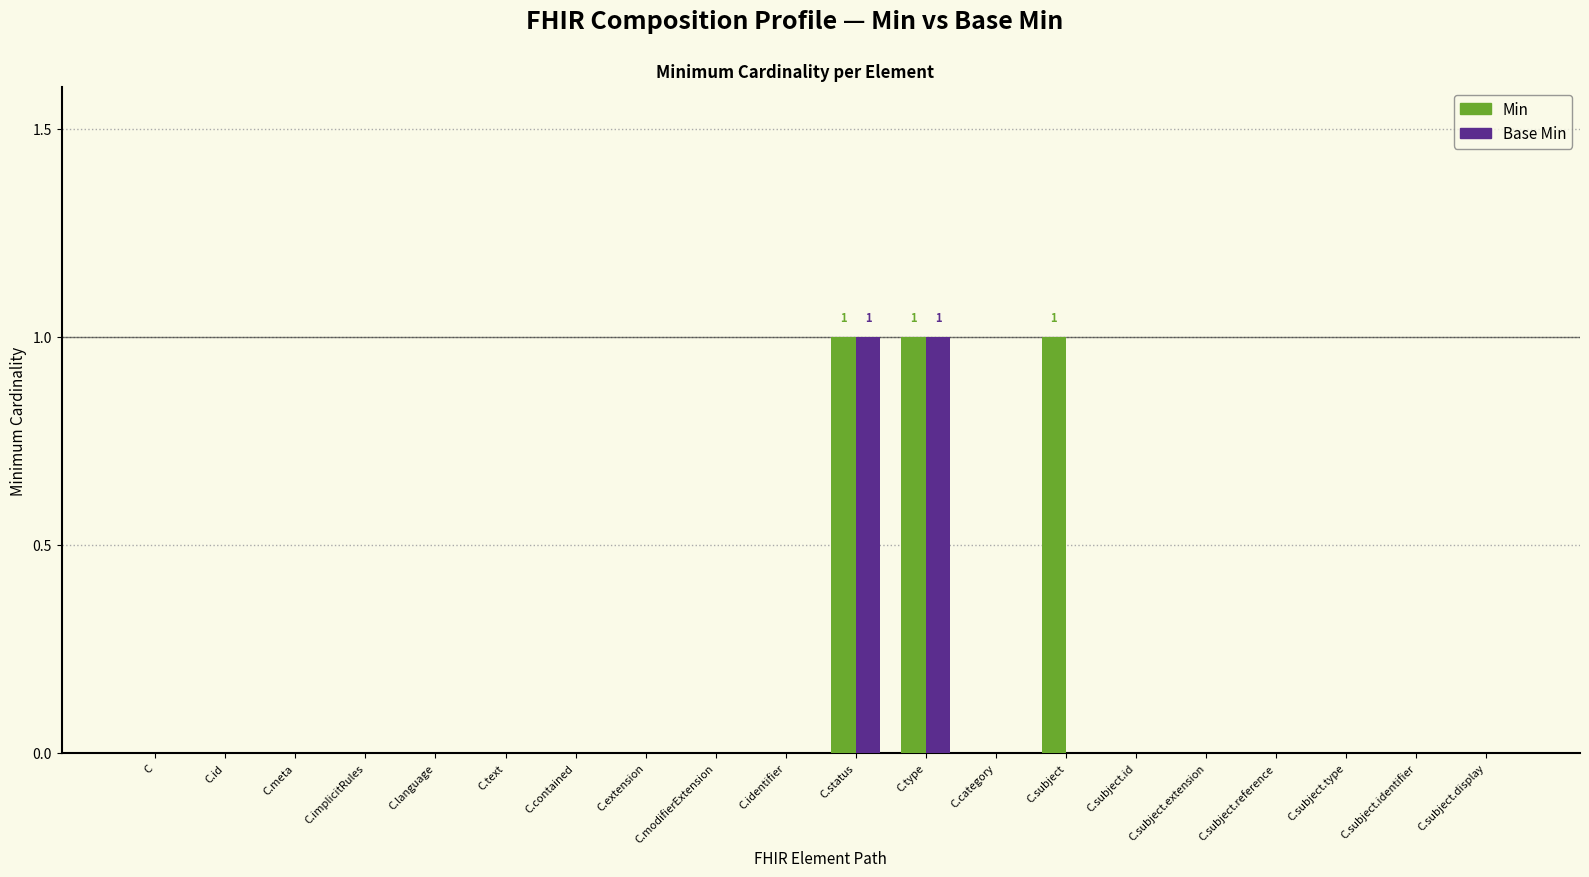

The value of Min at C.subject is 1. True or false?

True